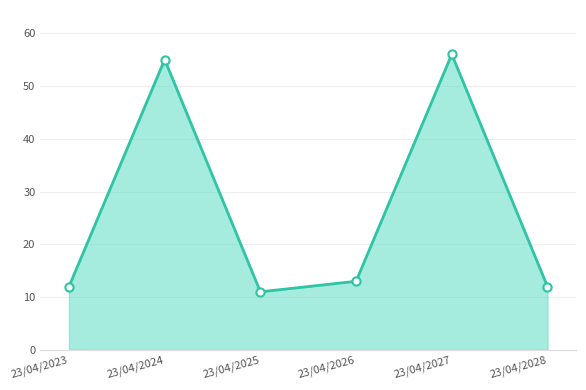

Which has a higher value, 23/04/2026 or 23/04/2024?

23/04/2024